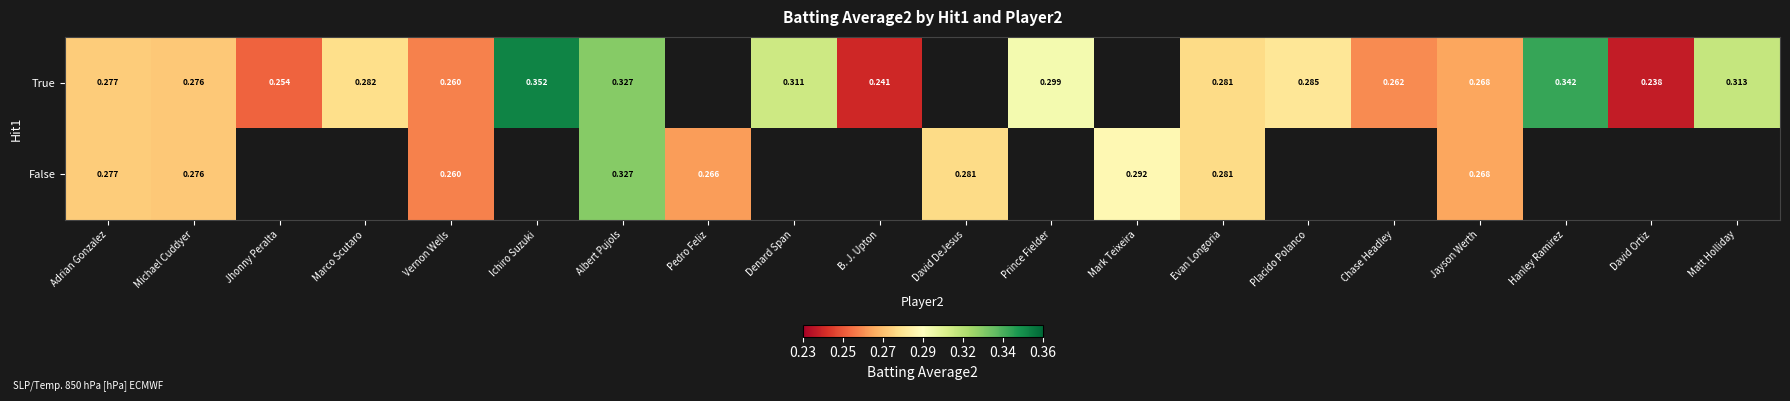

At Adrian Gonzalez, list the series in order from largest to smallest.

True, False